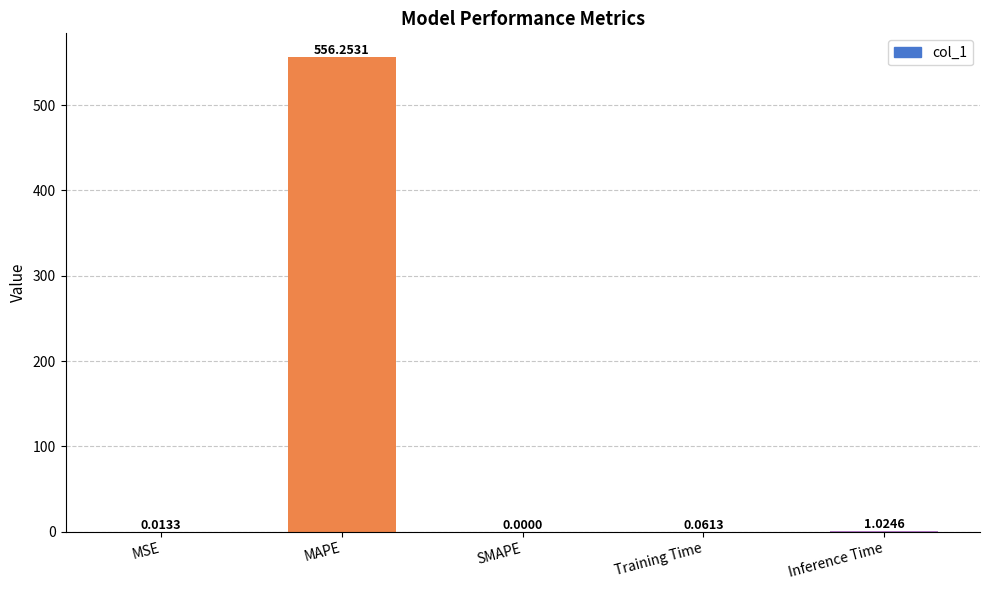

What is the sum of the values at Training Time and MAPE?

556.3